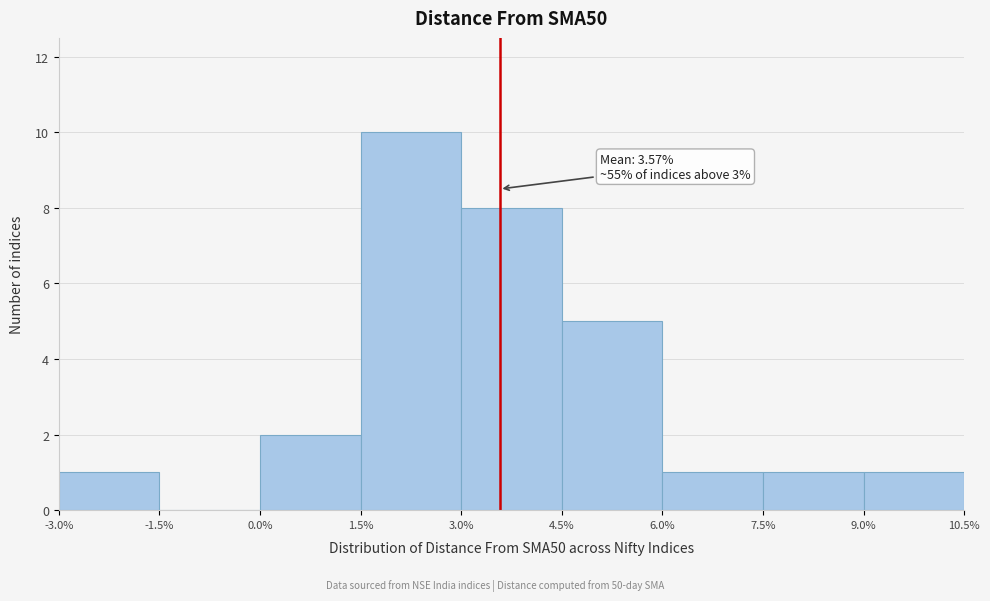

Which range on the x-axis has the tallest bar?

1.5% to 3.0%